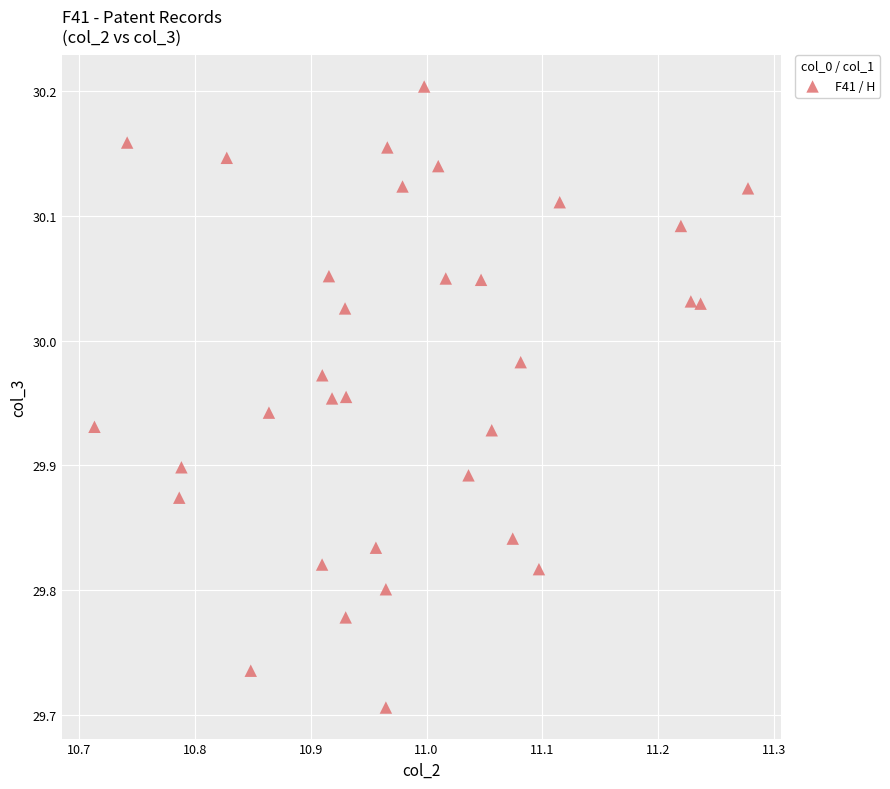

What is the range of Y values (max minus min)?

0.5